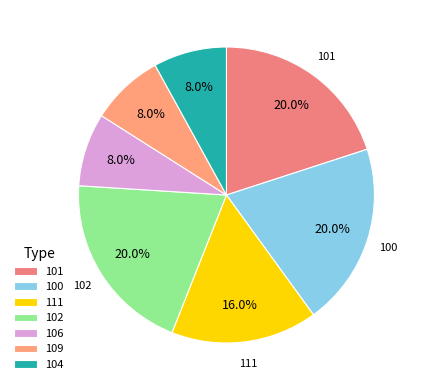

To the nearest percent, what portion does 102 represent?

20%